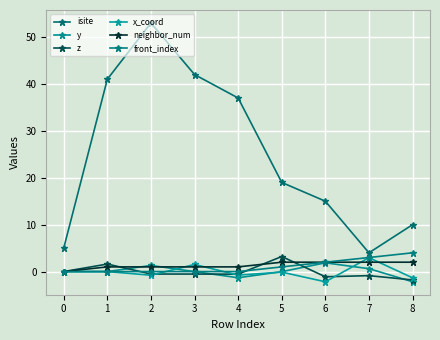

How many data points does each series have?

9